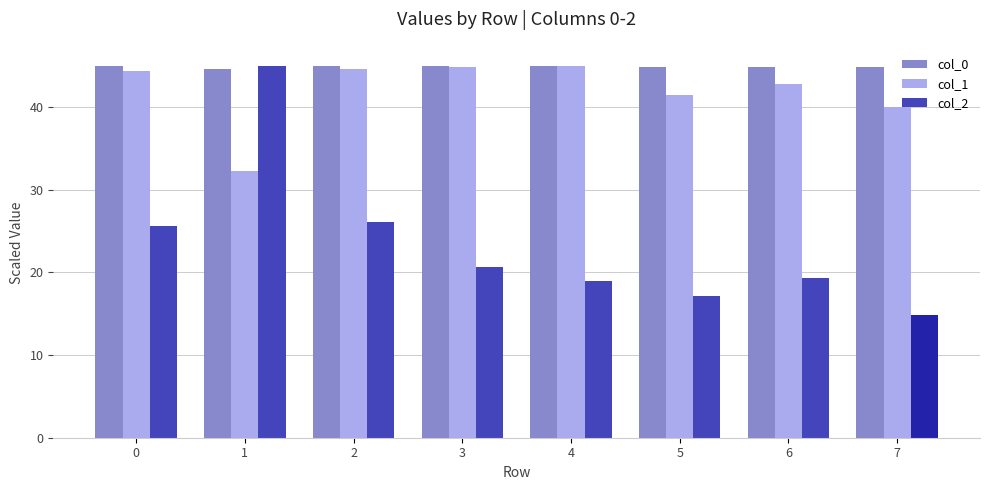

What is the minimum value for col_0?

44.6